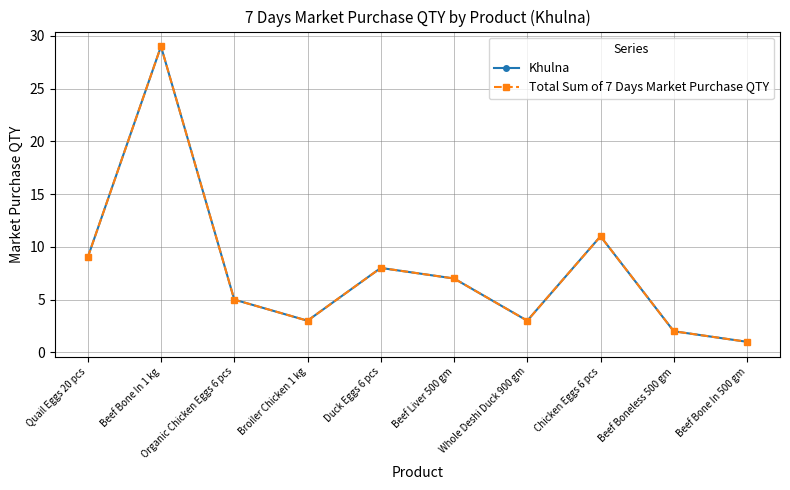

Does the chart have visible grid lines?

Yes